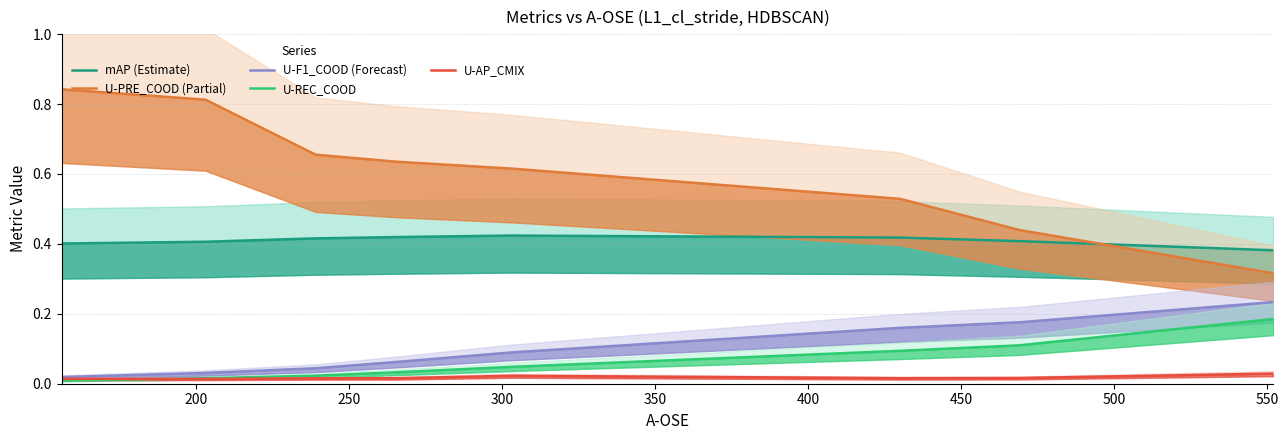

Between 200 and 400, which series saw the biggest shift?

U-PRE_COOD (Partial)